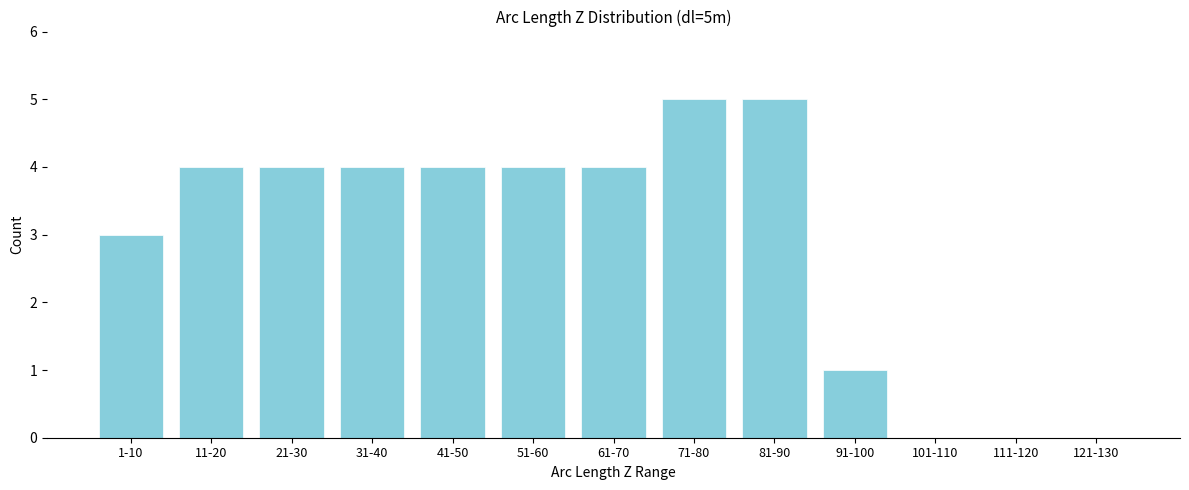

Reading left to right, what are all the values shown in this chart?

1-10=3	11-20=4	21-30=4	31-40=4	41-50=4	51-60=4	61-70=4	71-80=5	81-90=5	91-100=1	101-110=0	111-120=0	121-130=0